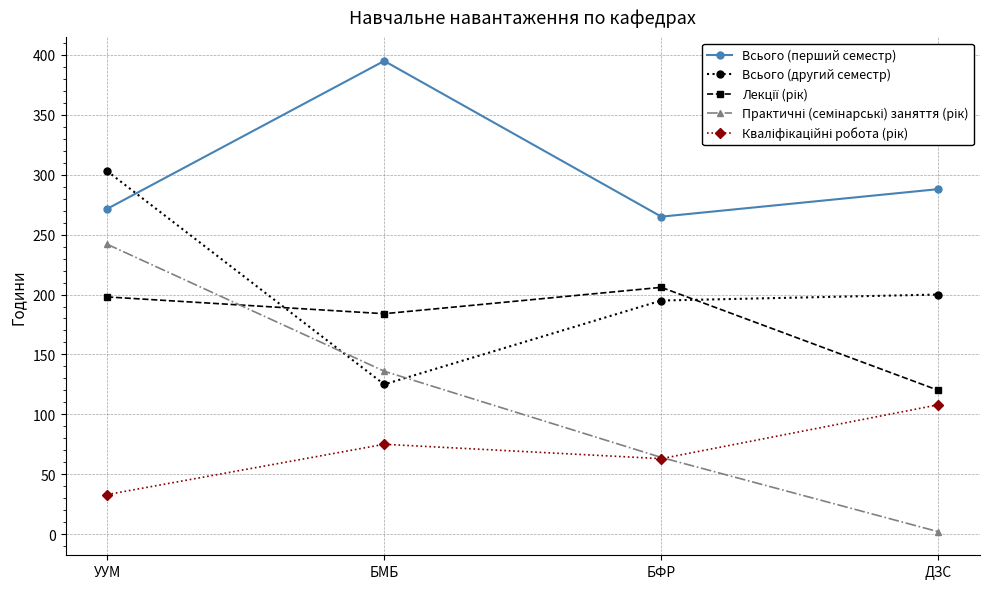

At which category does Всього (другий семестр) reach its first local valley?

БМБ